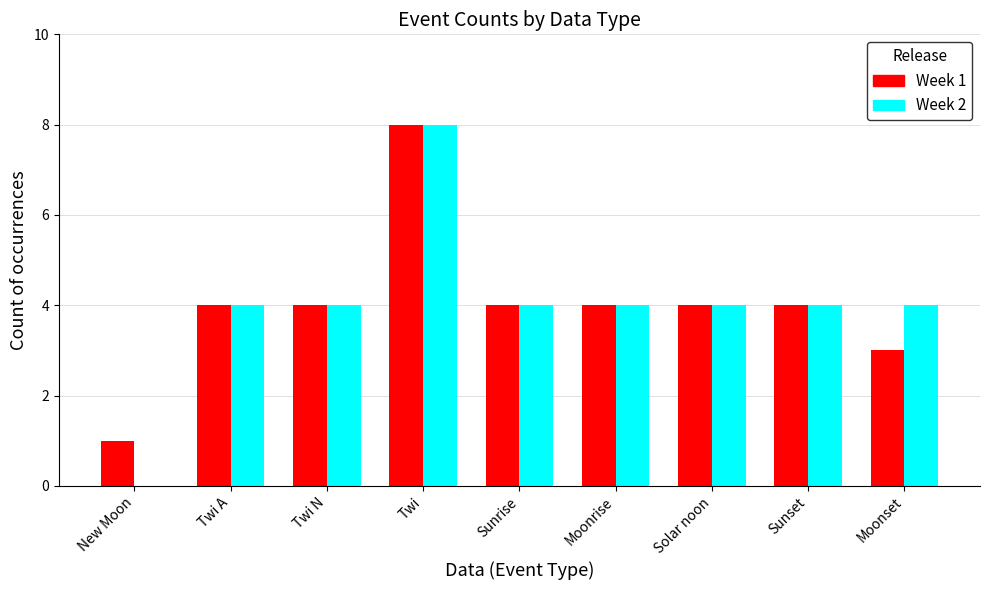

Reading left to right, transcribe all the data shown in this chart.

Week 1: New Moon=1	Twi A=4	Twi N=4	Twi=8	Sunrise=4	Moonrise=4	Solar noon=4	Sunset=4	Moonset=3
Week 2: New Moon=0	Twi A=4	Twi N=4	Twi=8	Sunrise=4	Moonrise=4	Solar noon=4	Sunset=4	Moonset=4